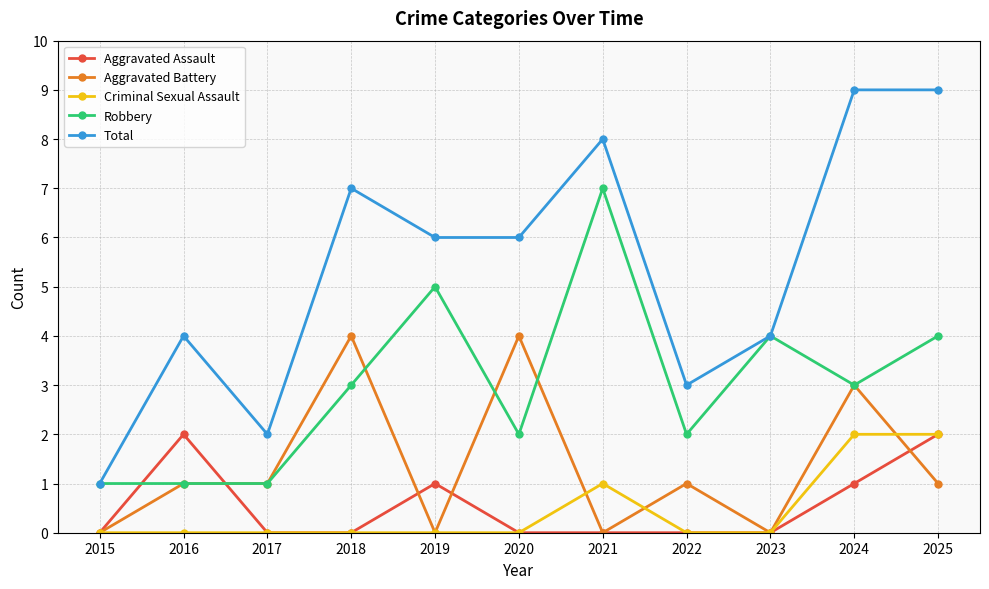

True or false: Aggravated Battery has a value of 0 at 2019.

True